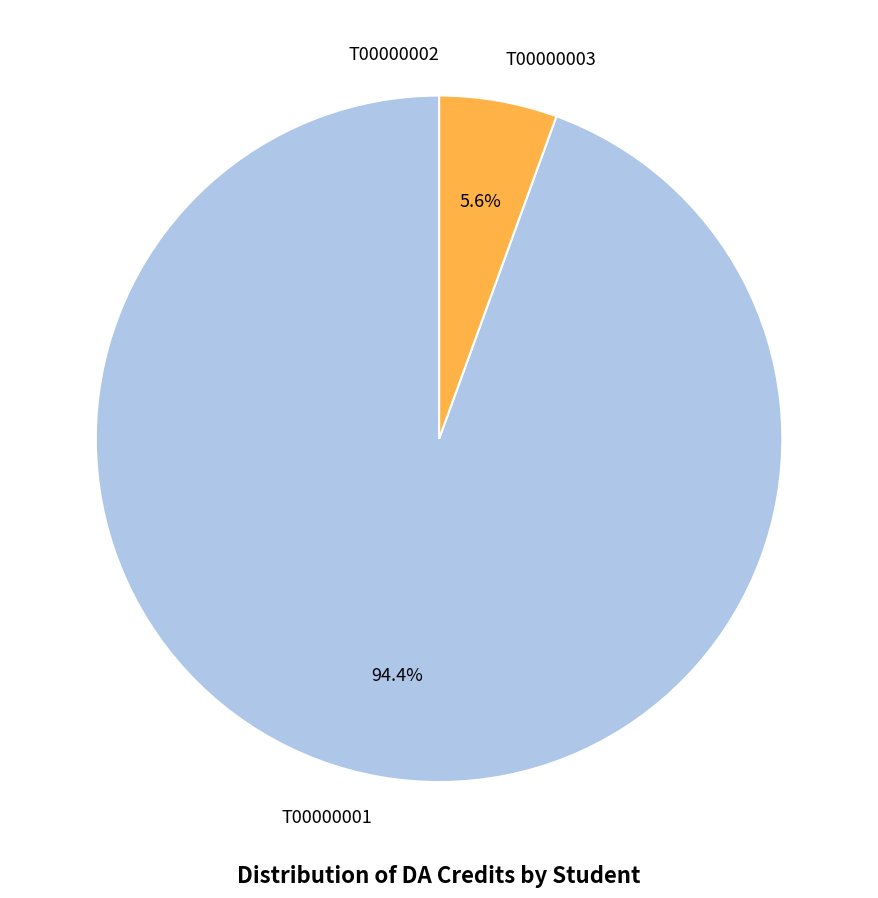

Which category has the biggest portion of the pie?

T00000001